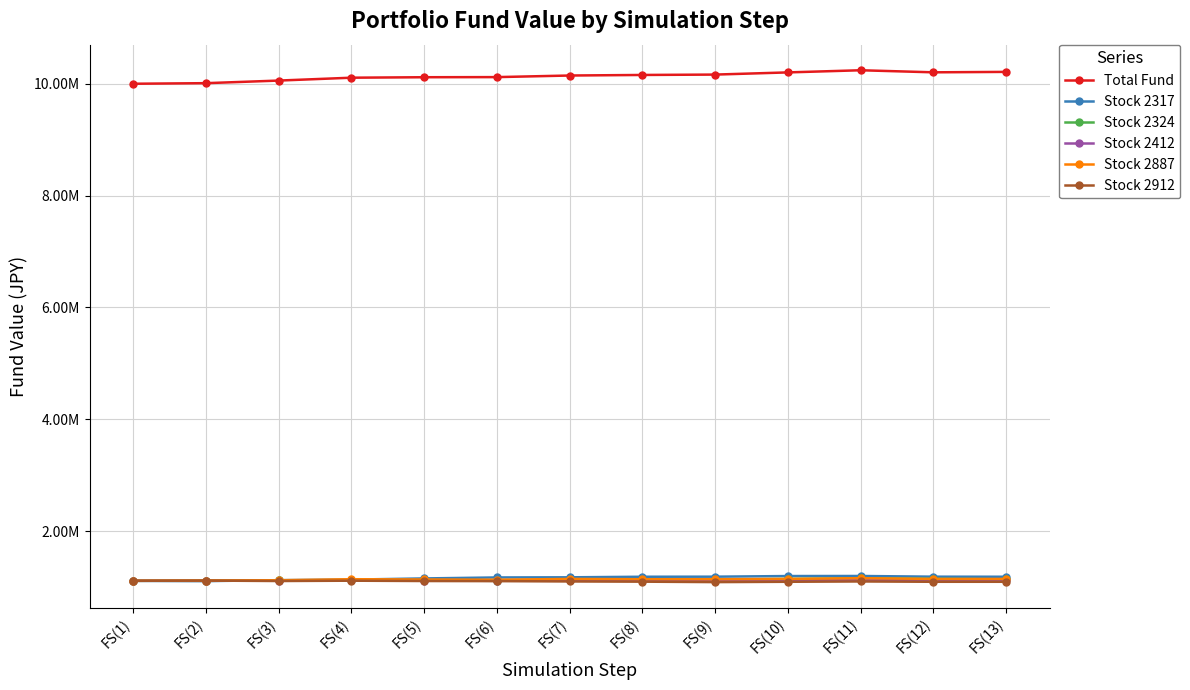

After their last crossing, which series has the higher values: Stock 2324 or Stock 2887?

Stock 2887